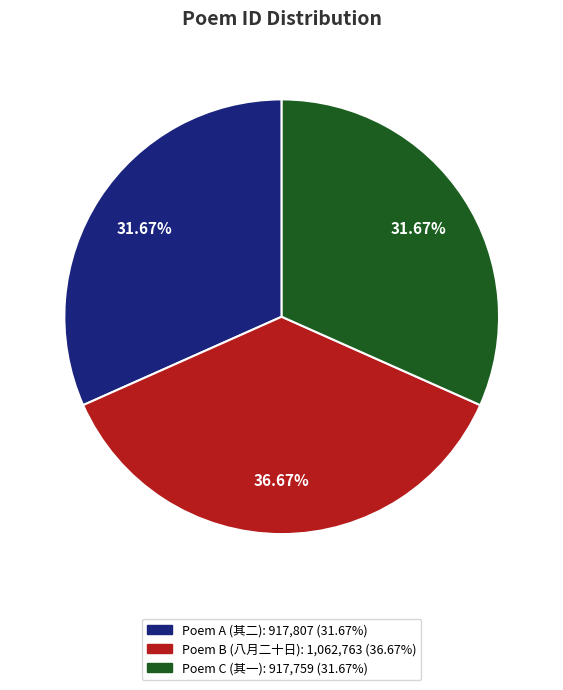

Is there a majority slice in this chart?

No